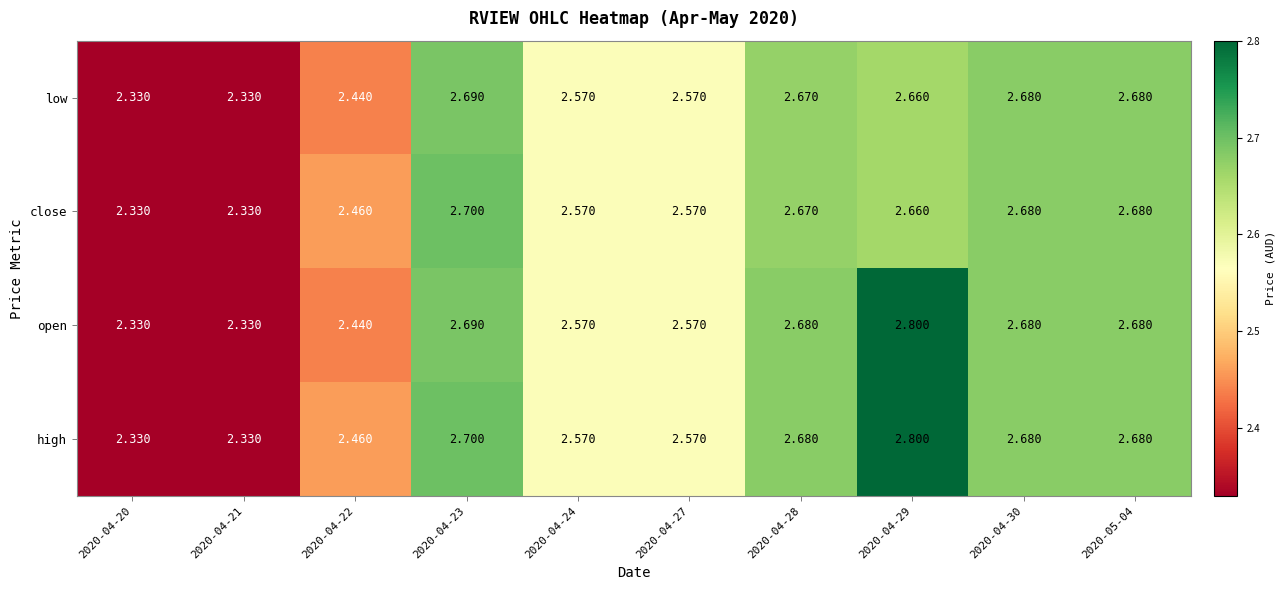

Which series has the largest total across all categories?

high